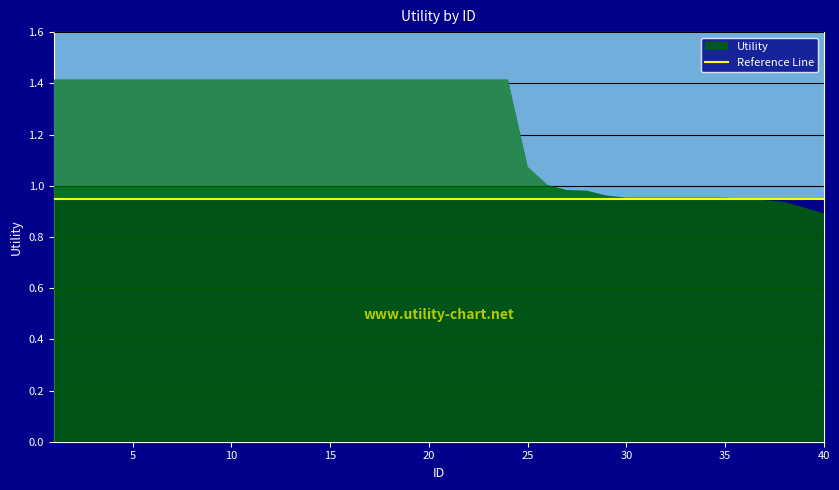

Where is the data nearest to the value 1?

26